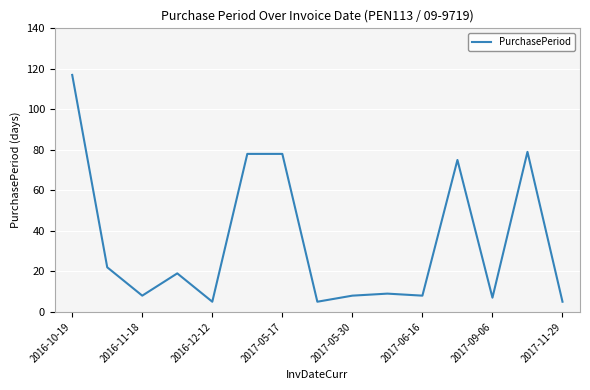

What is the maximum value shown in the chart?

117